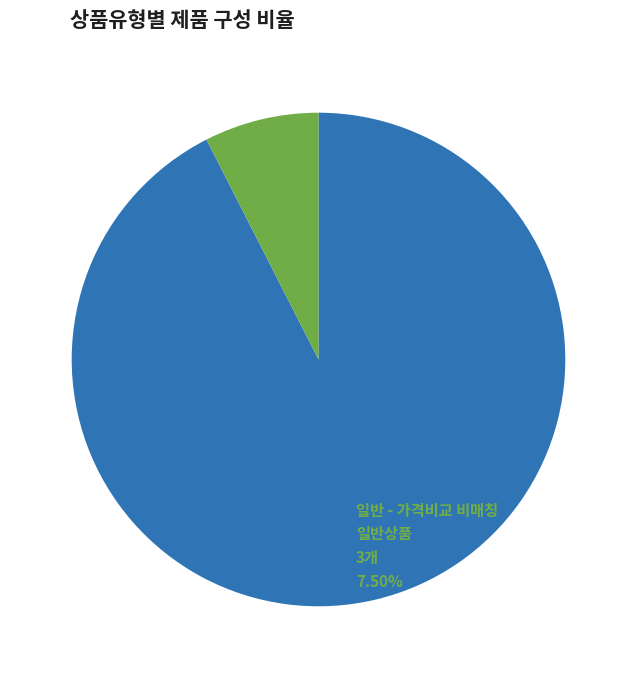

Does any single category account for the majority?

Yes